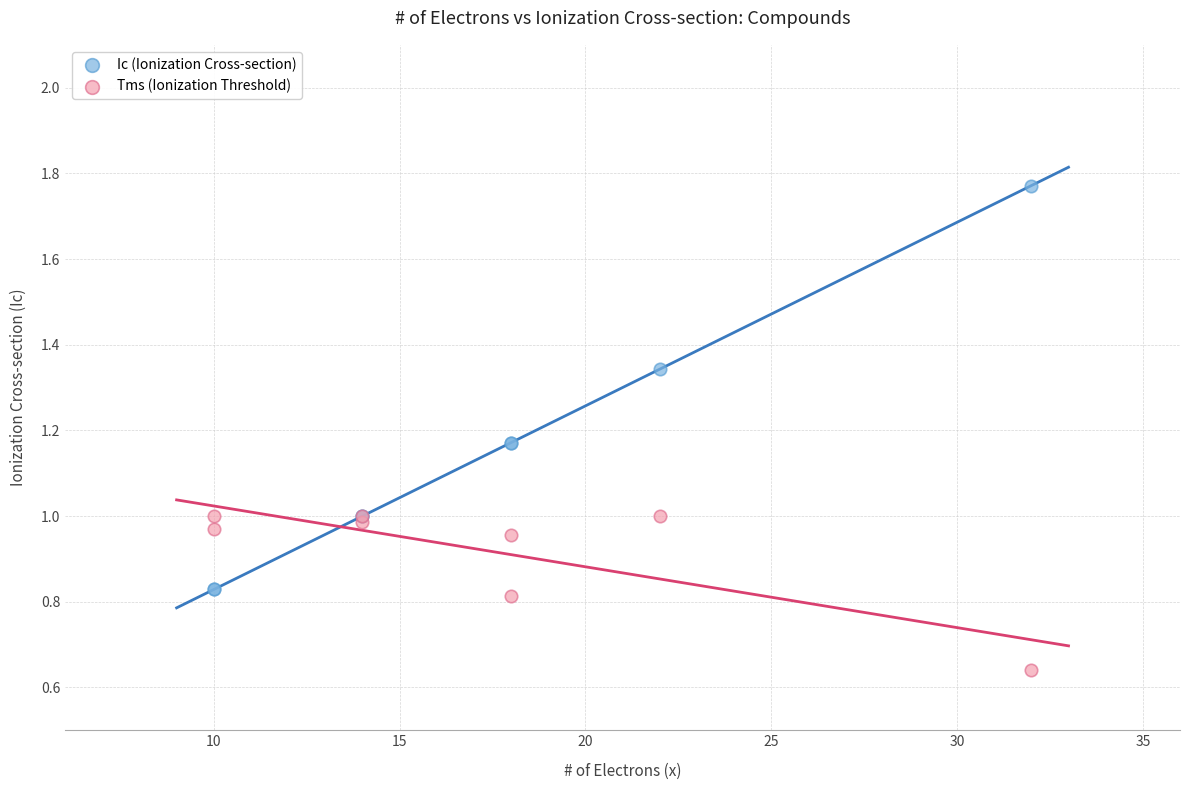

Which series contains the lowest Y value?

Tms (Ionization Threshold)